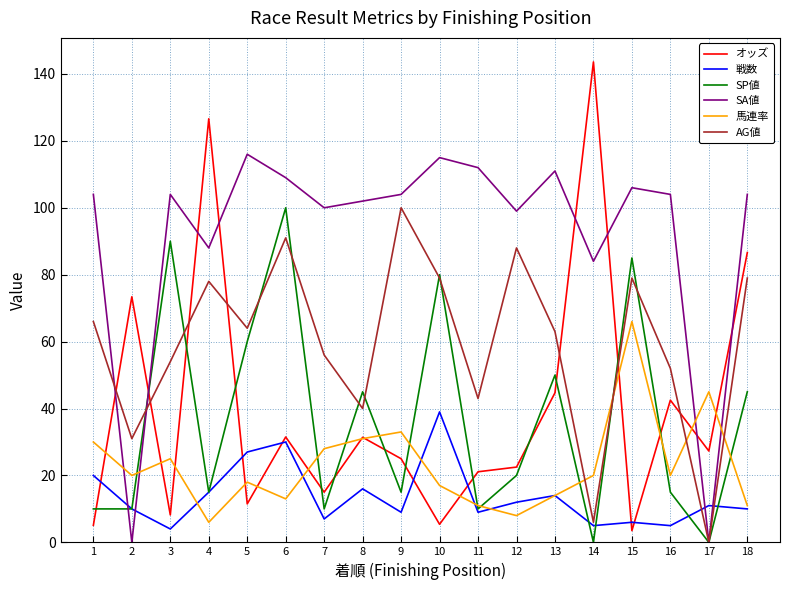

What is the lowest value of the 馬連率 series?

6.0